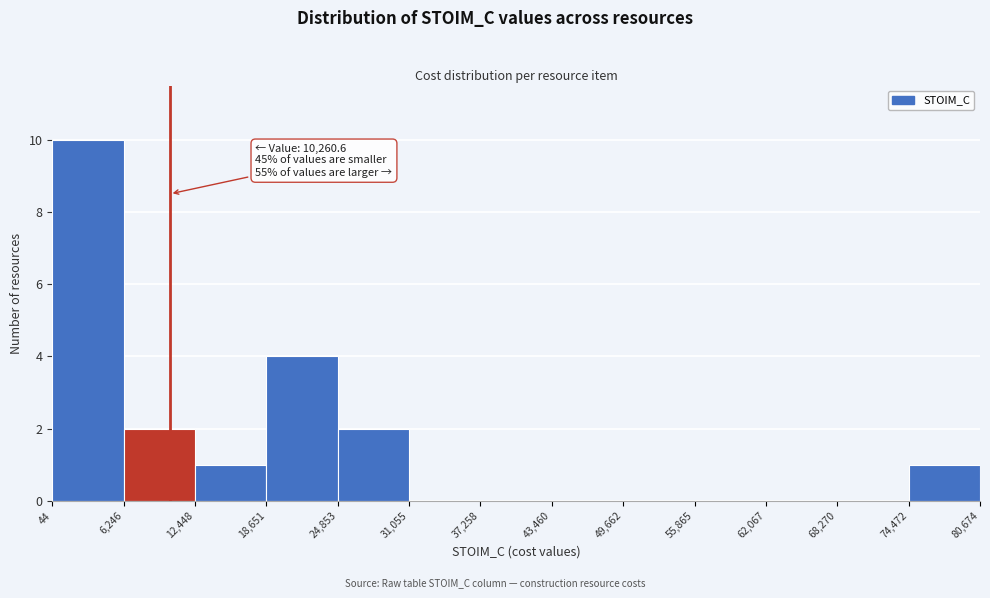

Over which range of the x-axis is the bar tallest?

44 to 6,246